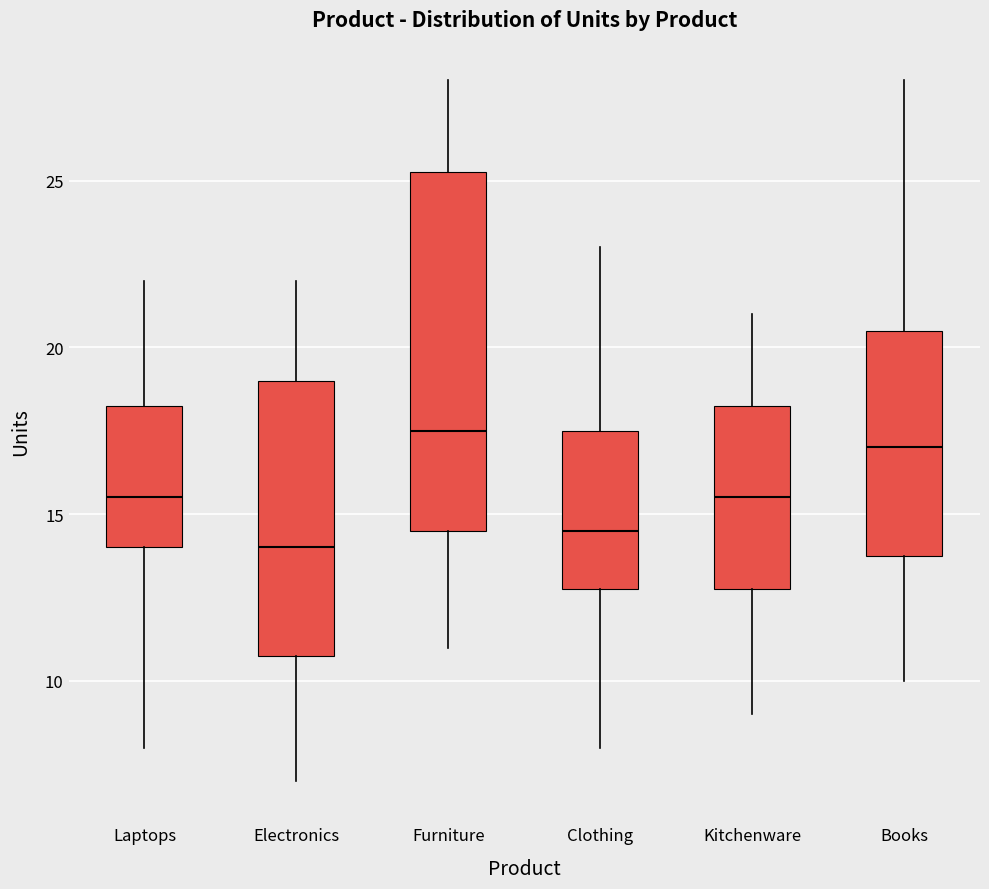

Where does the upper whisker of the box for Laptops end on the y-axis? The values are not printed on the chart, so give them approximately, as read against the axis.

22.0